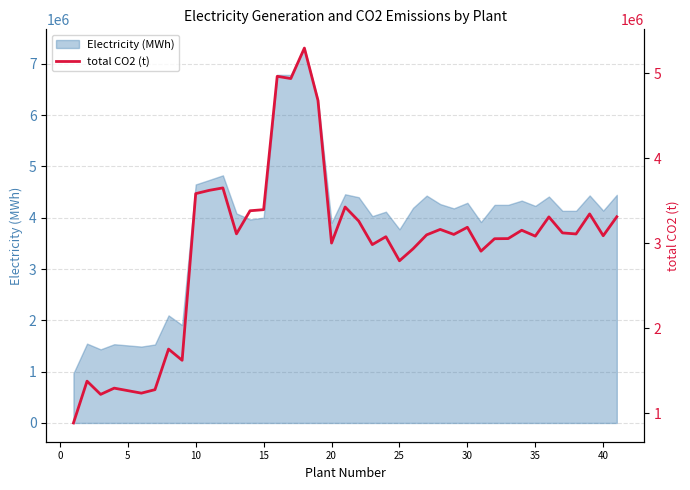

What is the maximum value for Electricity (MWh)?

7307170